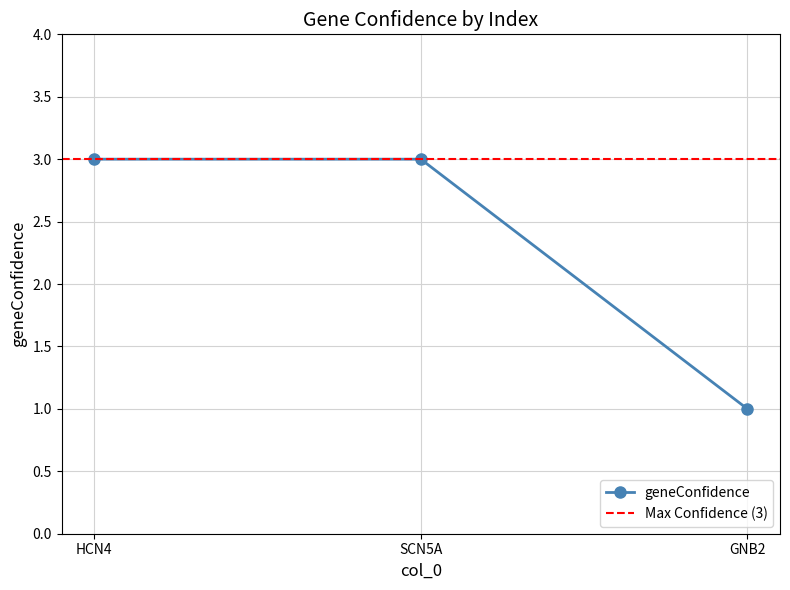

Reading right to left, what are all the values shown in this chart?

1	3	3